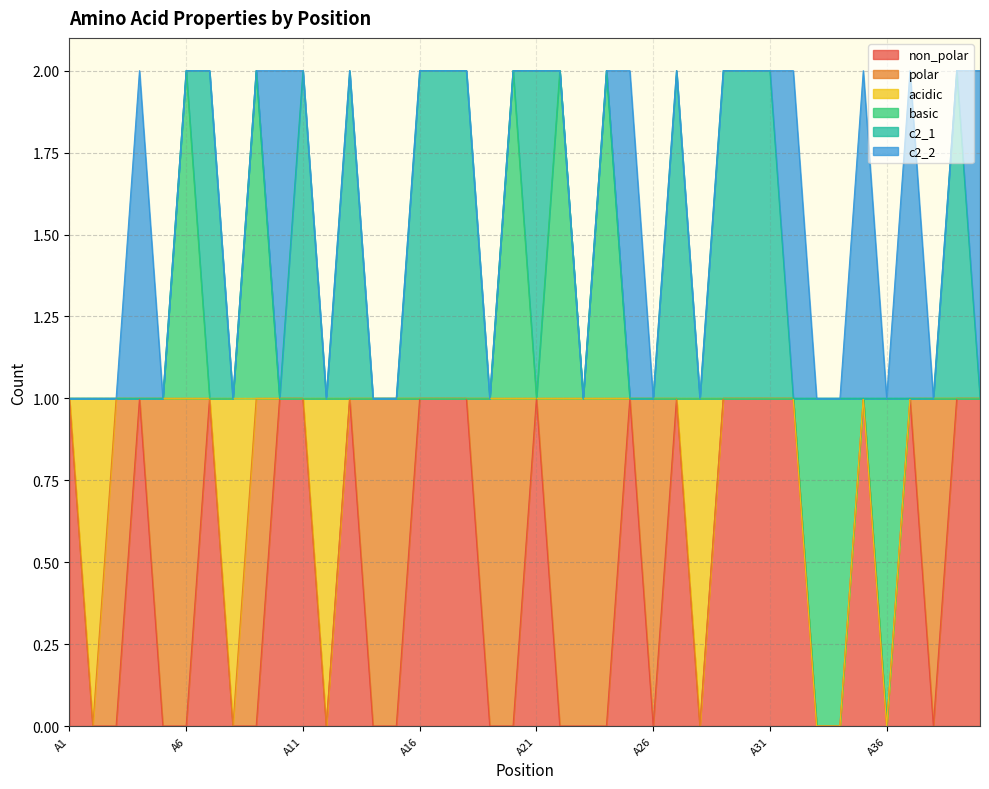

What is the spread (max minus min) of values at A22?

1